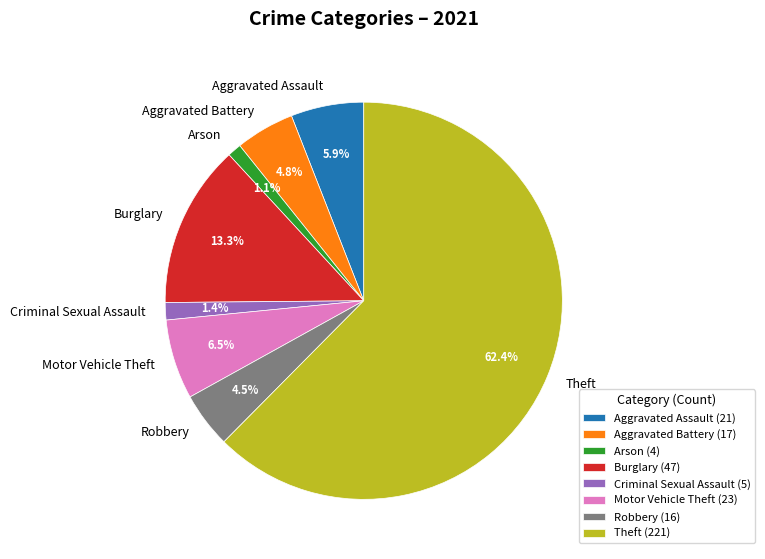

Is there any slice that represents more than half of the pie?

Yes